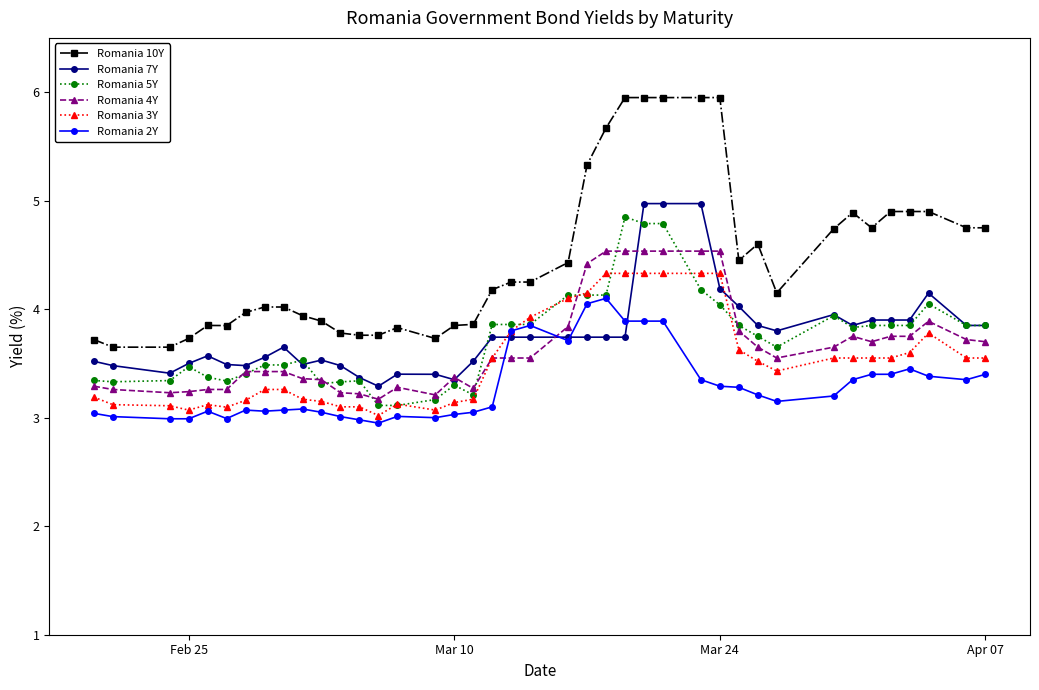

How many categories are shown in the chart?

40